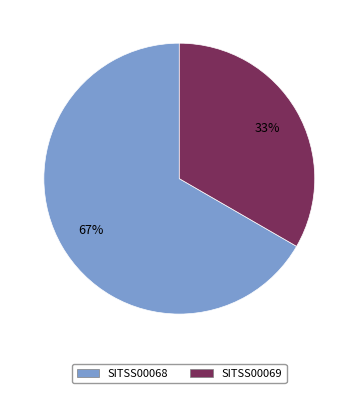

Is it true that SITSS00069 is 21% of the pie?

False